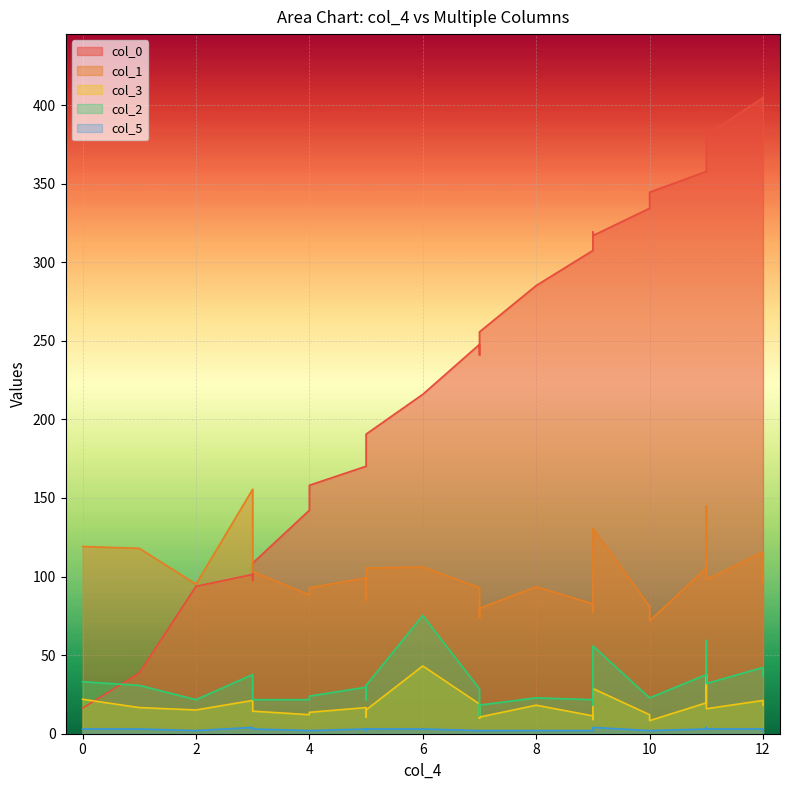

What is the maximum value for col_5?

4.0